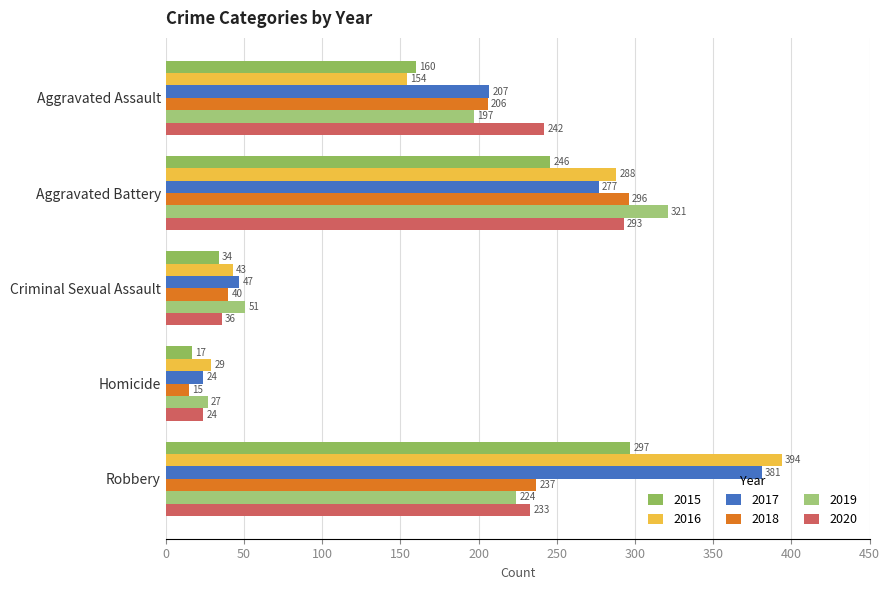

What is the sum of all 2020 values?

828